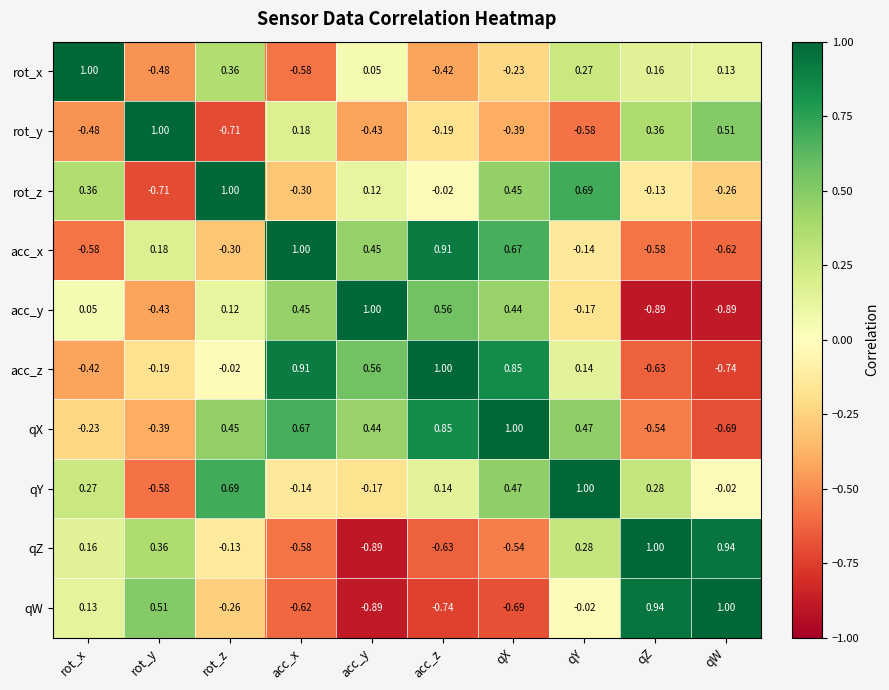

At which label does qW reach its minimum?

acc_y